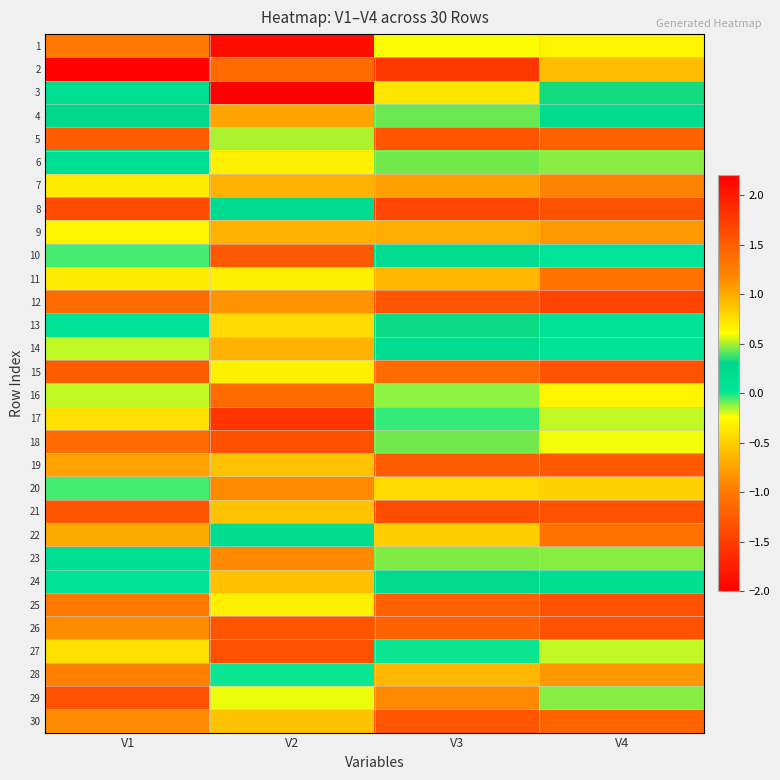

Which category has the highest value across all series?

V1